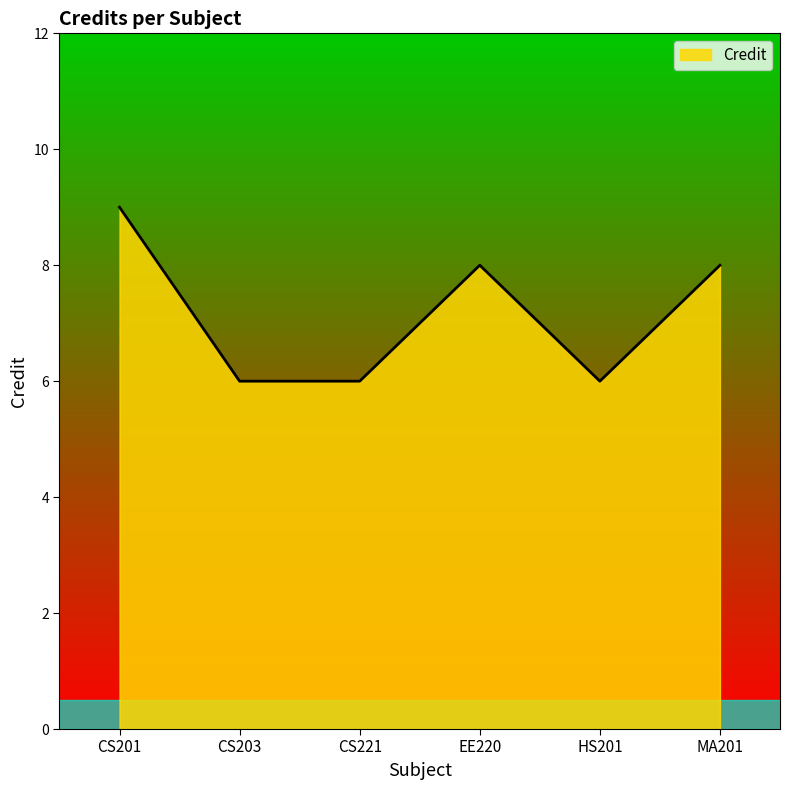

Reading right to left, list all the values displayed in this chart.

MA201=8	HS201=6	EE220=8	CS221=6	CS203=6	CS201=9